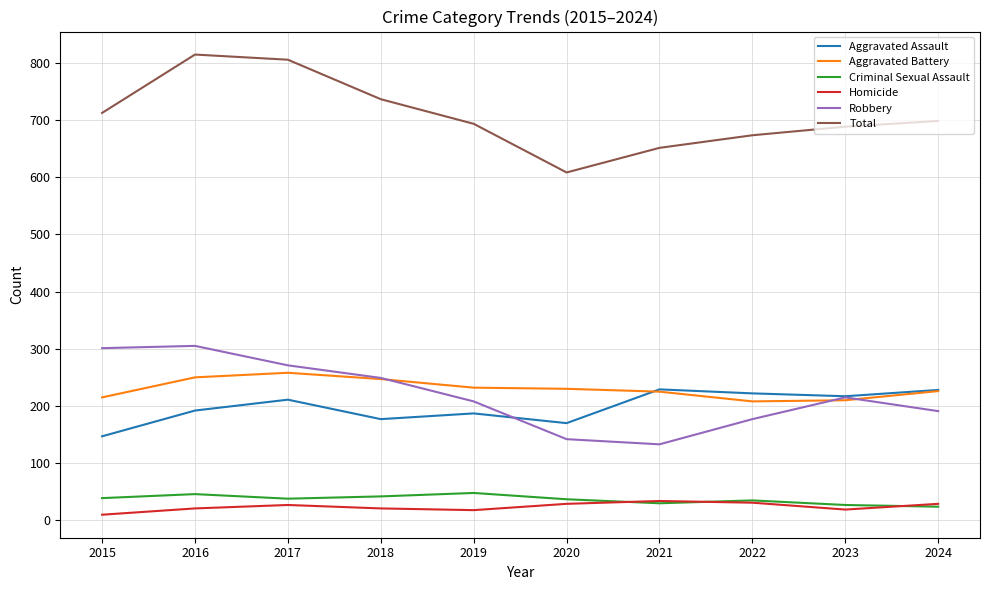

Which series has the largest total across all categories?

Total